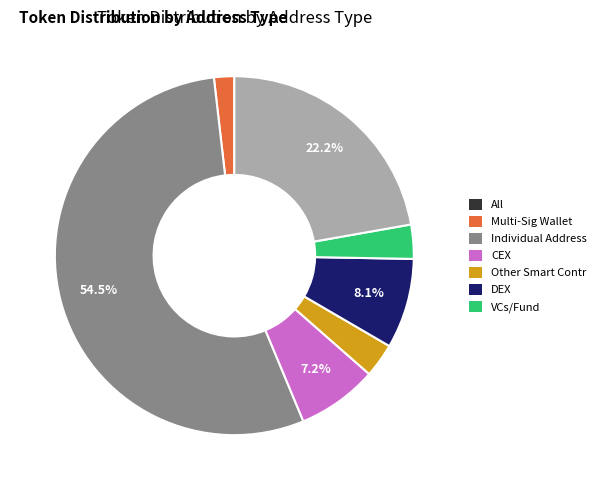

How many slices are in this pie chart?

7